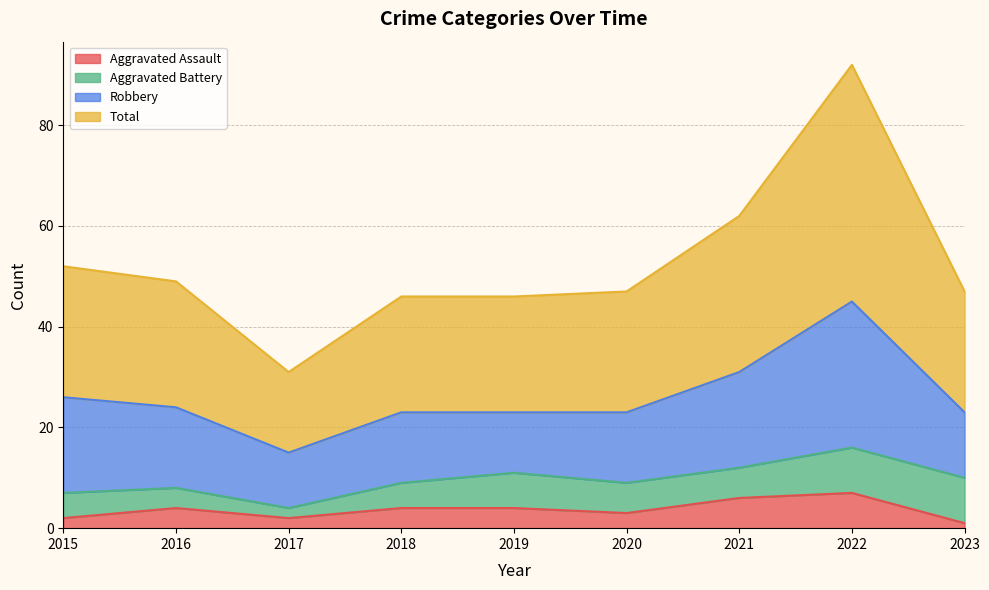

What is the maximum value shown in the chart?

92